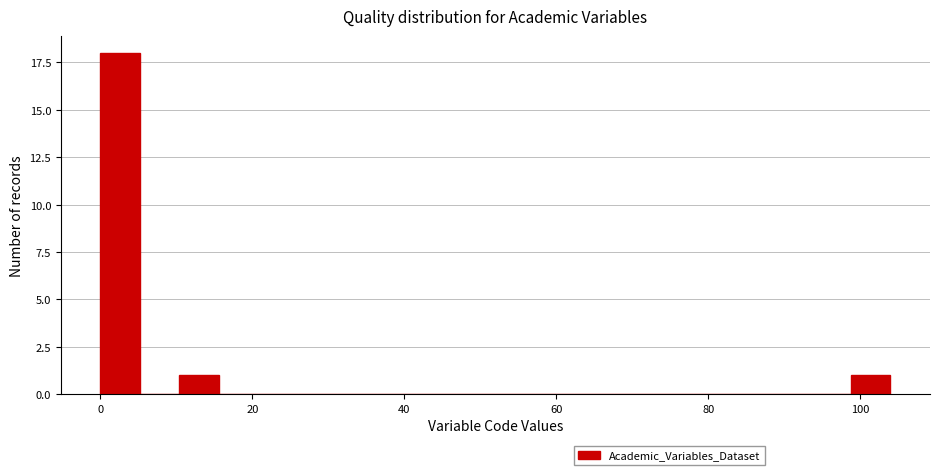

Around what value on the x-axis is the tallest bar? Give the approximate position of its centre, as read against the axis.

2